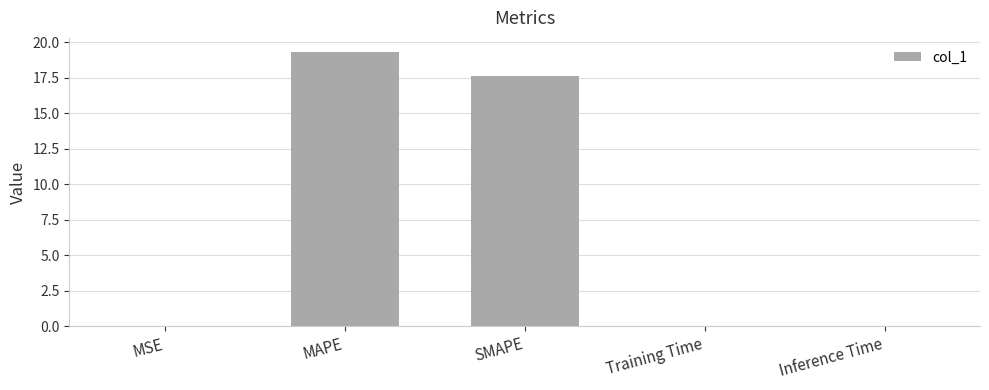

What value does the data have at SMAPE?

17.6